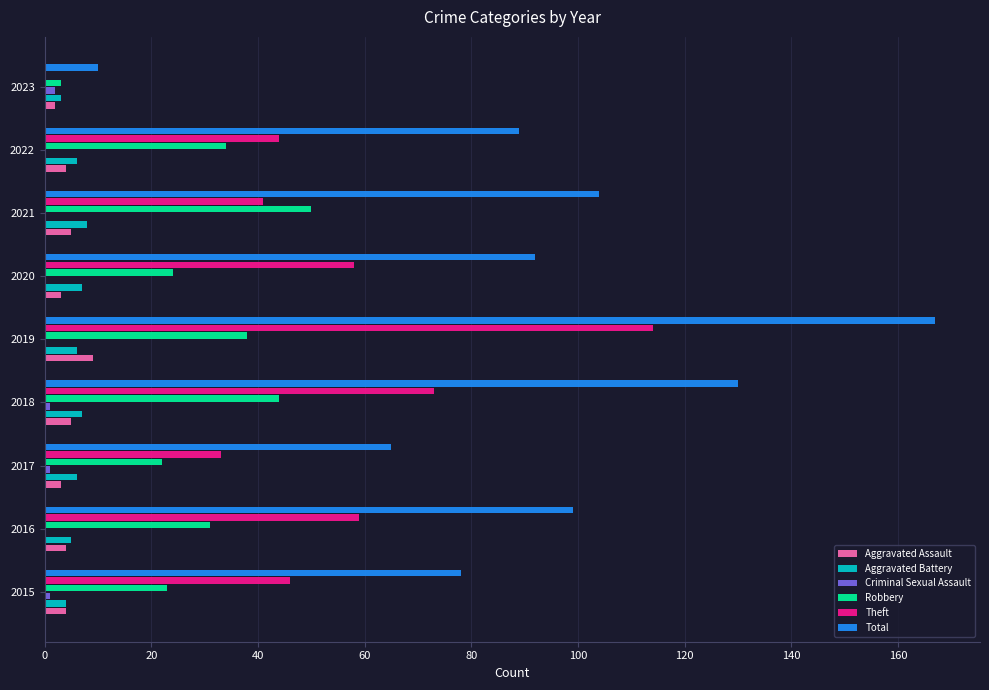

What is the greatest value displayed?

167